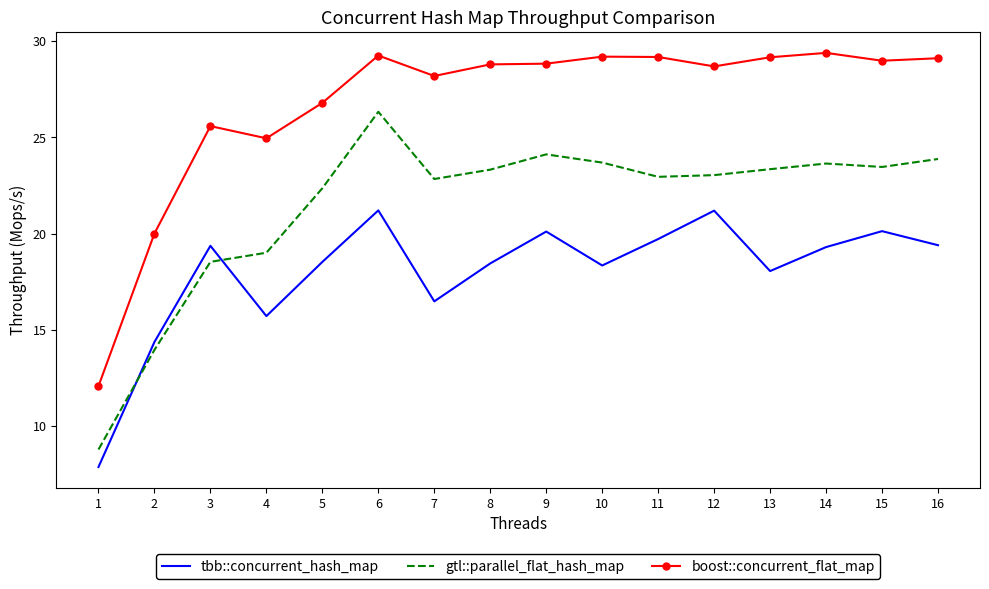

What is the sum of all gtl::parallel_flat_hash_map values?

343.3